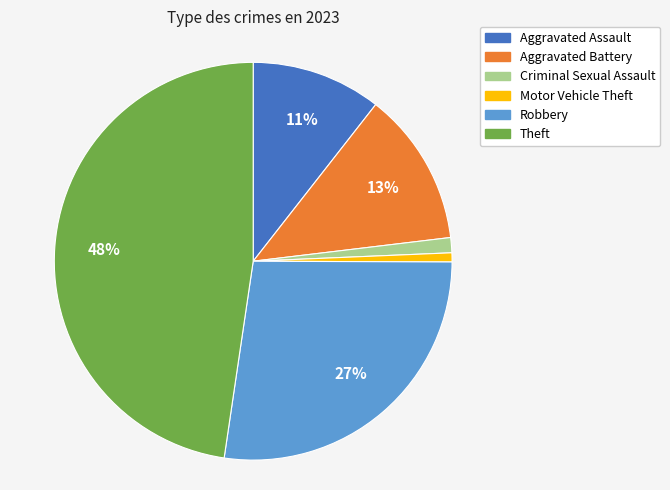

Which category has the biggest portion of the pie?

Theft